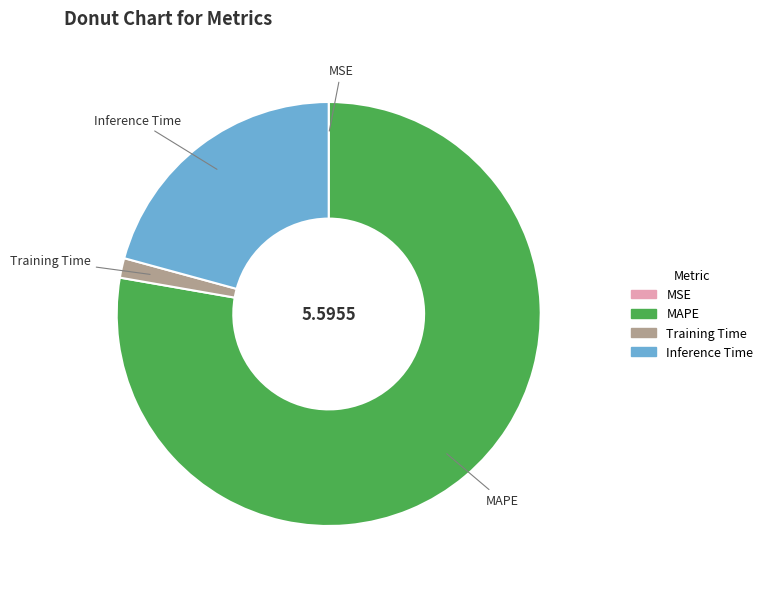

What is the ratio of the value at Inference Time to the value at MAPE?

0.3